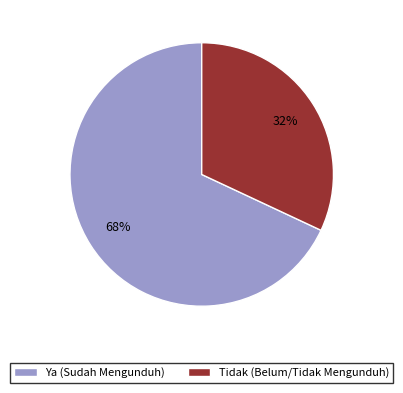

Which slice is the largest?

Ya (Sudah Mengunduh)